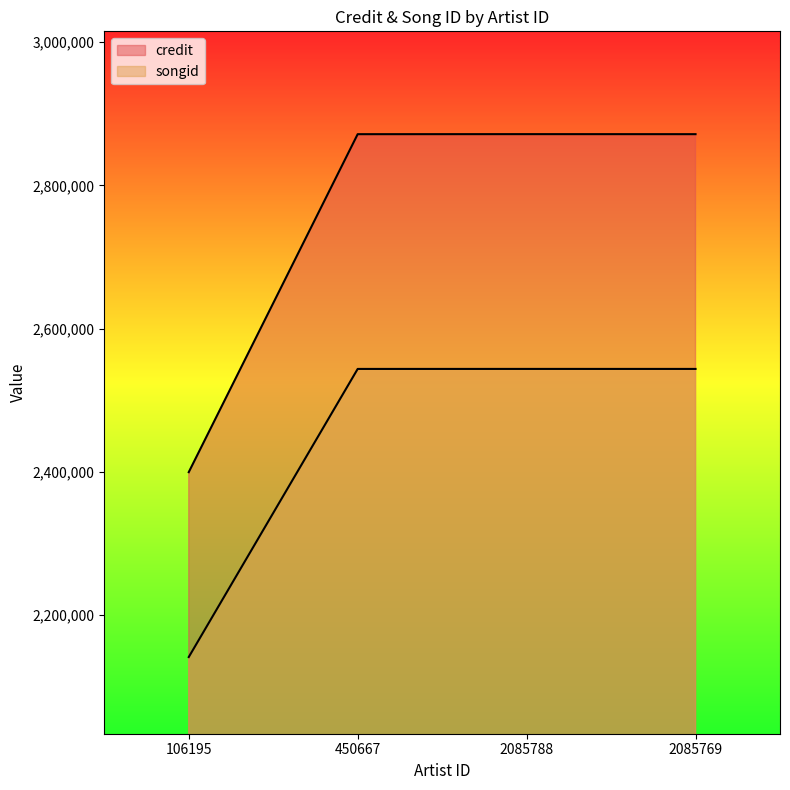

How many data points does each series have?

4